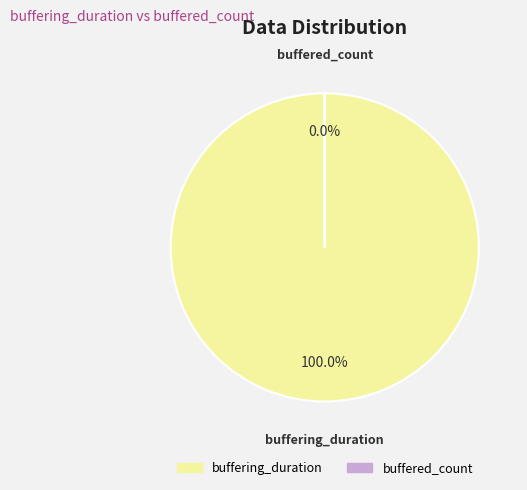

Approximately how many times larger is the value at buffering_duration compared to buffered_count?

3431862.4